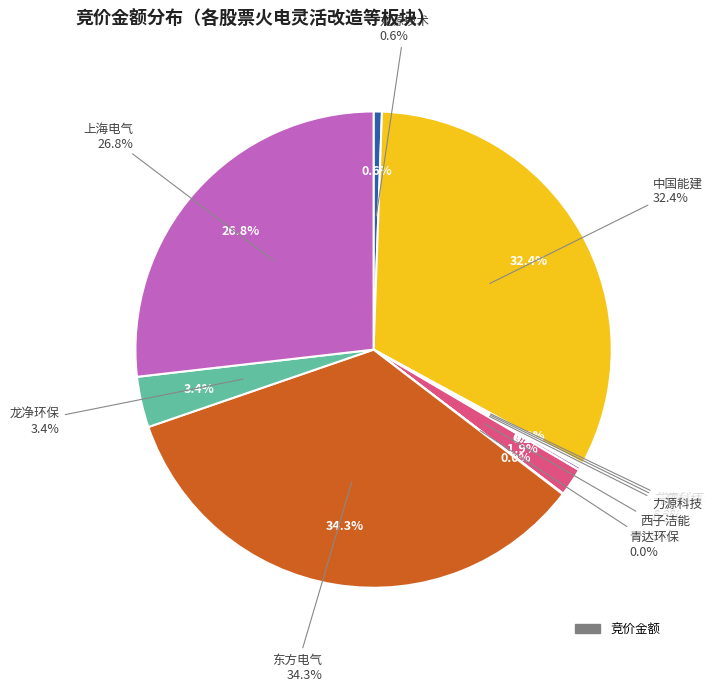

Rank the categories by value from highest to lowest.

东方电气, 中国能建, 上海电气, 龙净环保, 西子洁能, 龙源技术, 力源科技, 元琛科技, 华电科工, 青达环保, 盛德鑫泰, 华光环能, 清新环境